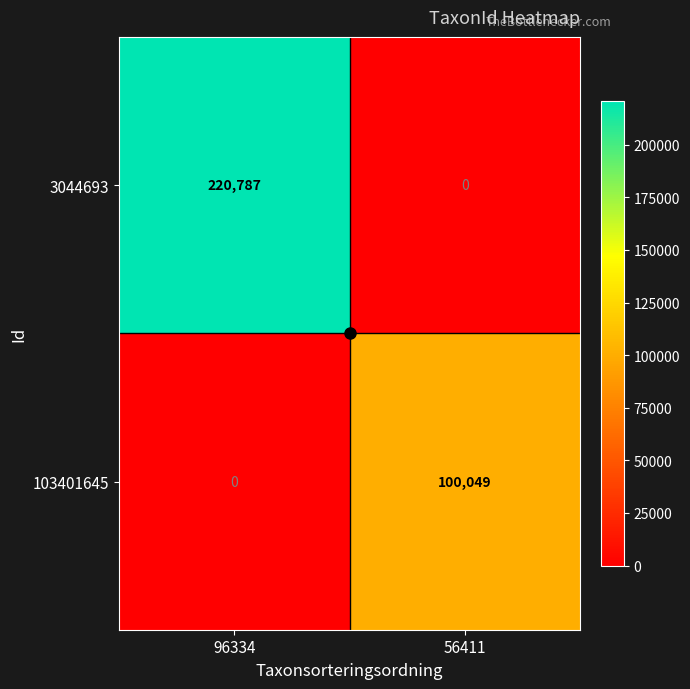

Which series has the widest spread of values?

3044693